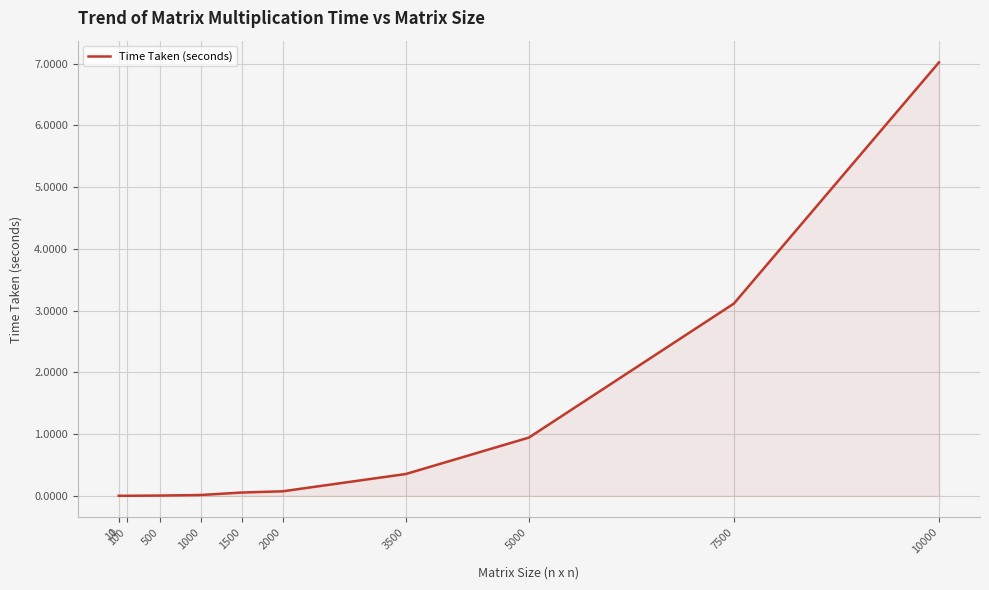

The chart shows a value of 0.1 at 1500. True or false?

True